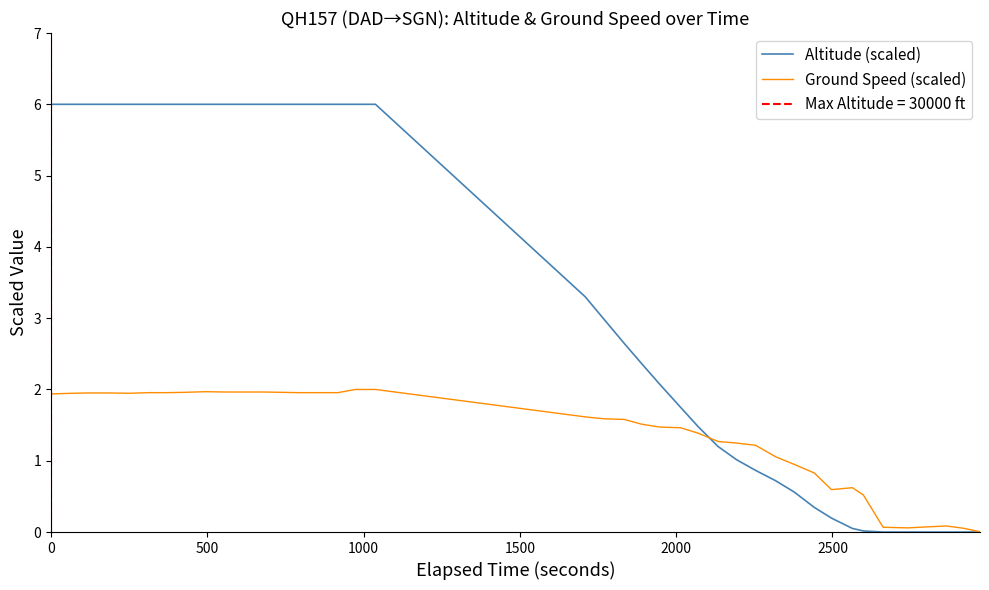

What is the highest value of the Ground Speed (scaled) series?

2.0